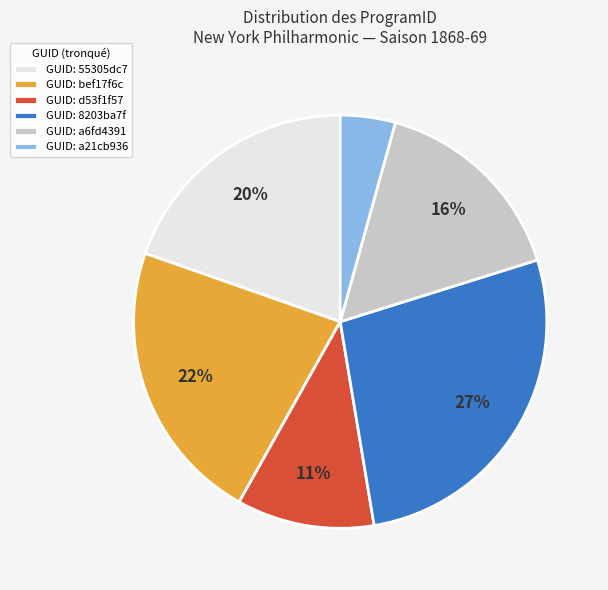

Is there any slice that represents more than half of the pie?

No